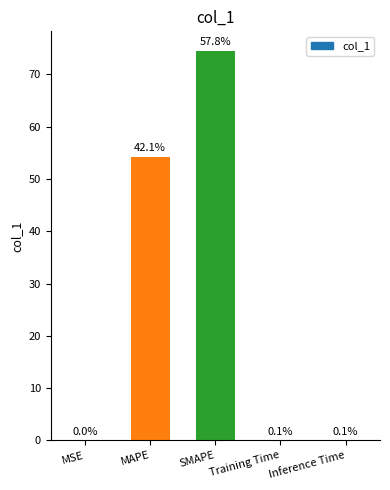

What is the sum of the values at SMAPE and Inference Time?

74.6